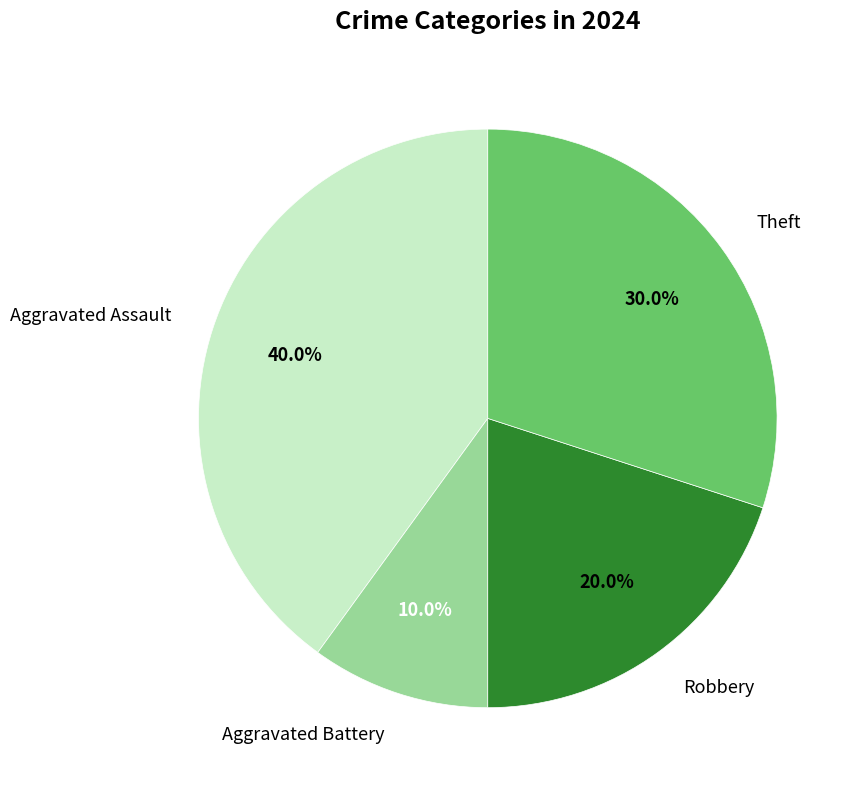

What percentage do Robbery and Theft together represent?

50.0%